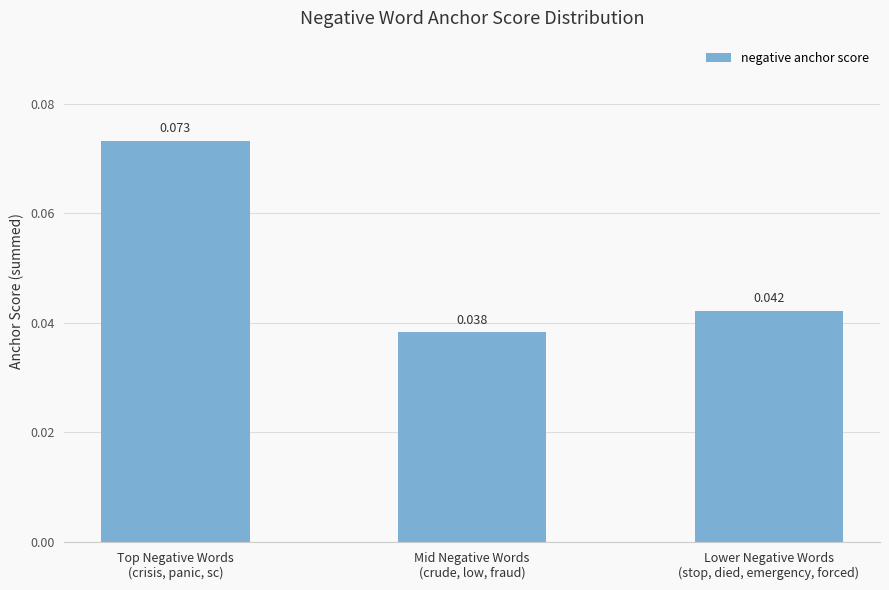

What position from the right is Mid Negative Words
(crude, low, fraud)?

2